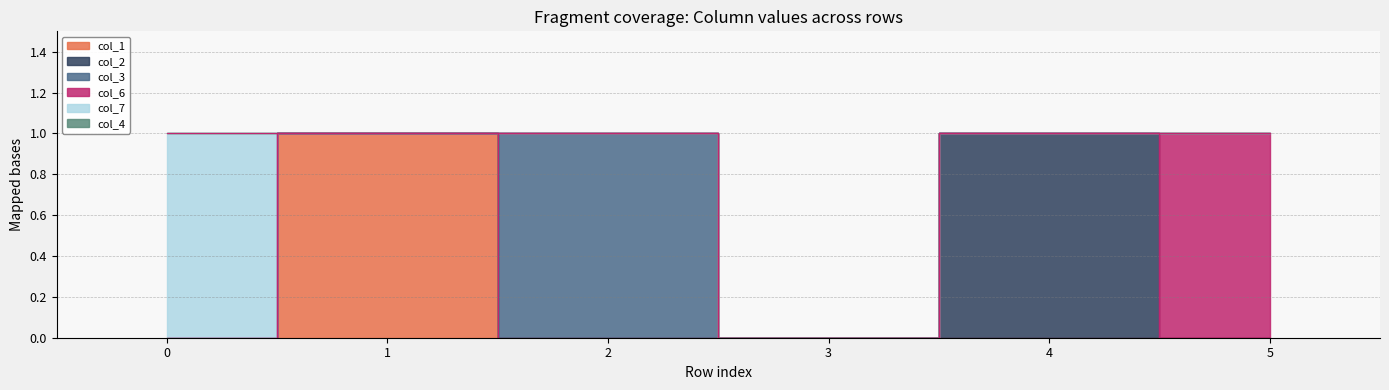

Rank the categories by col_6 value from highest to lowest.

5, 0, 1, 2, 3, 4